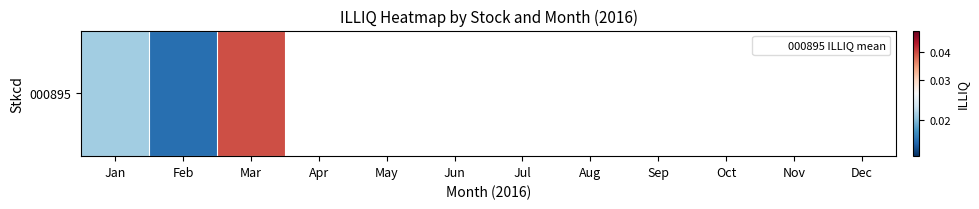

True or false: the data shows 0.0 at Feb.

True